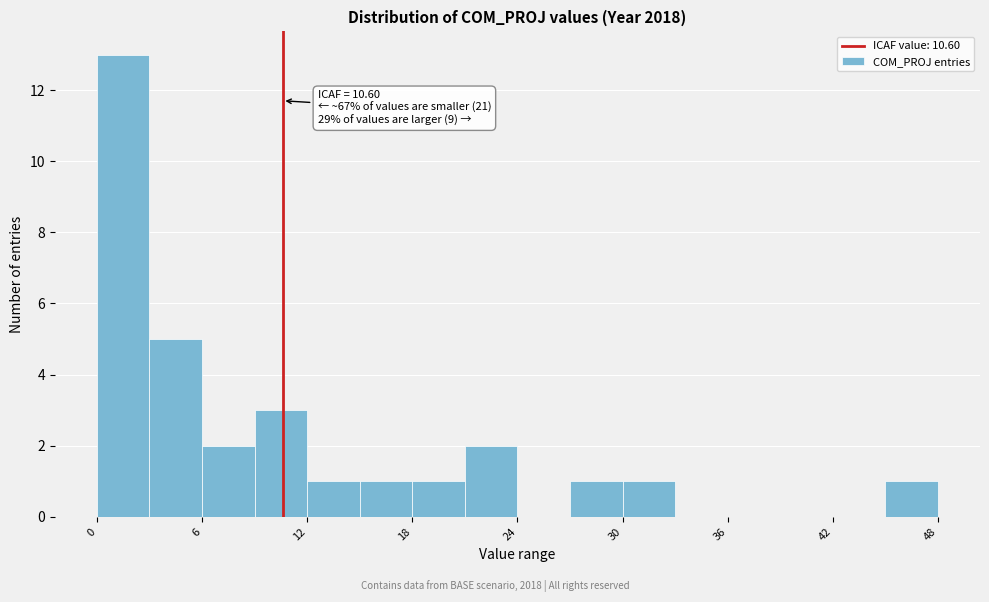

Around what value on the x-axis is the tallest bar? Give the approximate position of its centre, as read against the axis.

2